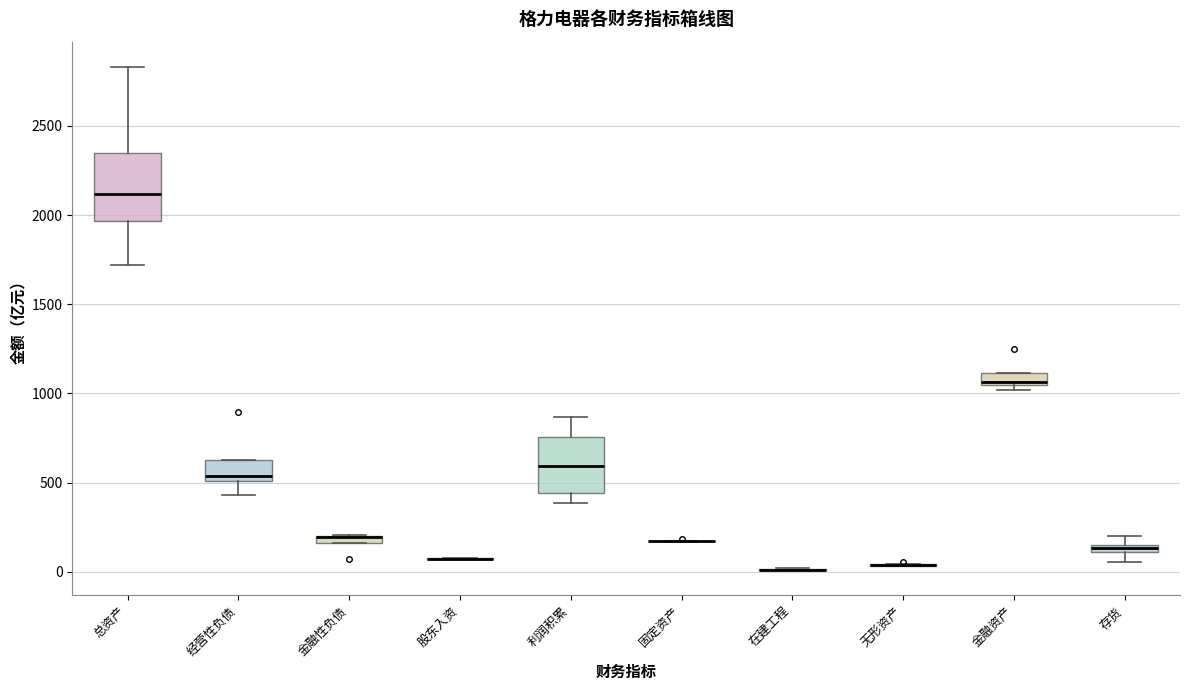

Where is the lower edge of the box for 总资产 on the y-axis? The values are not printed on the chart, so give them approximately, as read against the axis.

1950